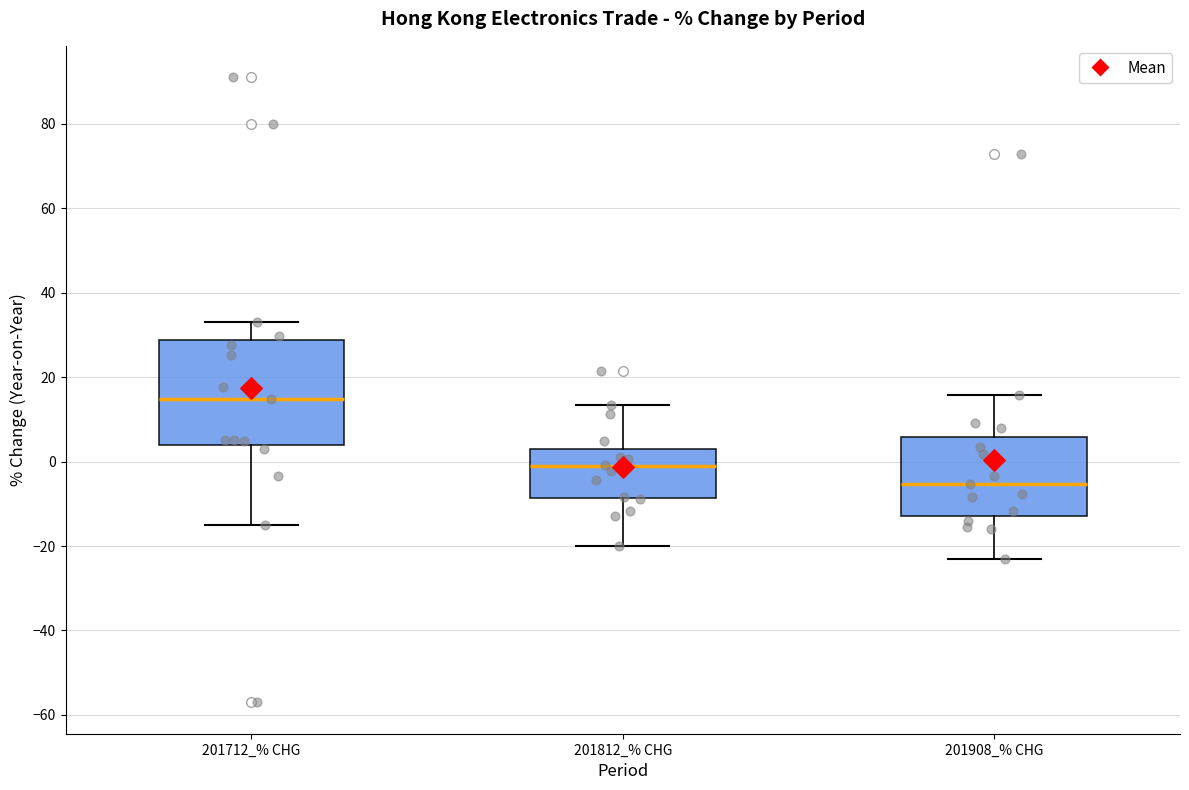

Which box is the tallest, from its lower edge to its upper edge?

201712_% CHG